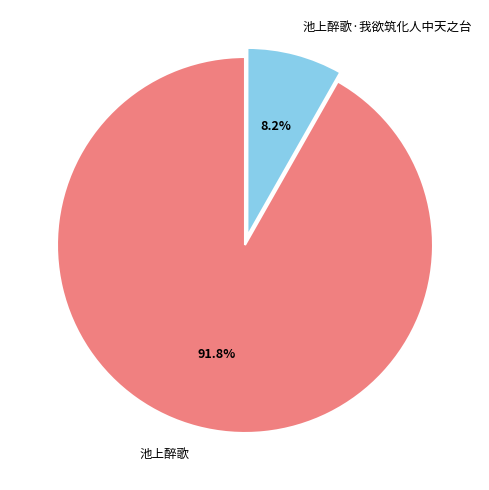

How many segments does this pie chart have?

2